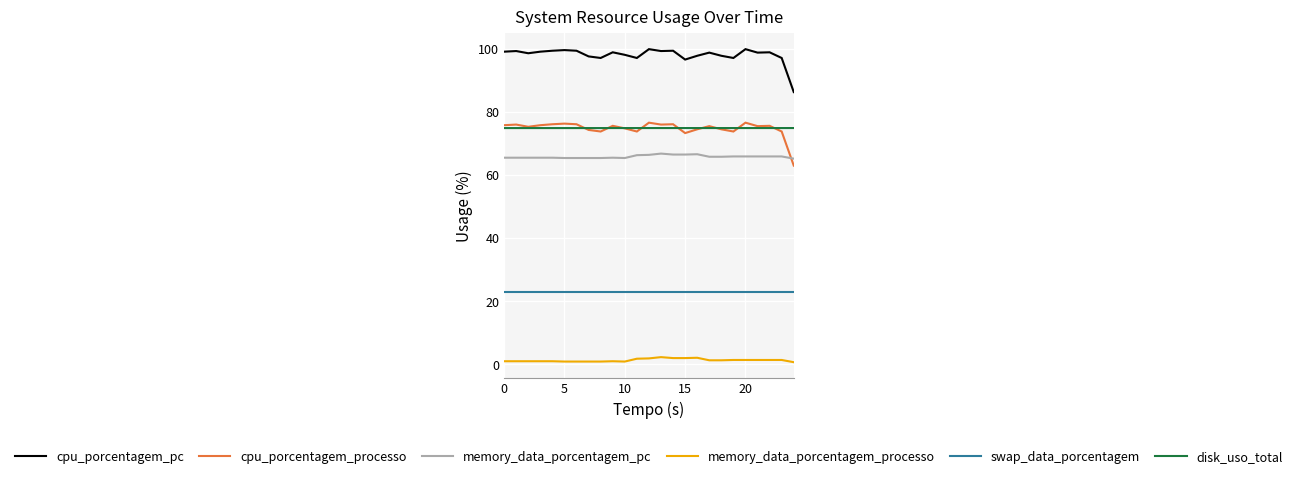

True or false: memory_data_porcentagem_pc and swap_data_porcentagem cross at least once.

False